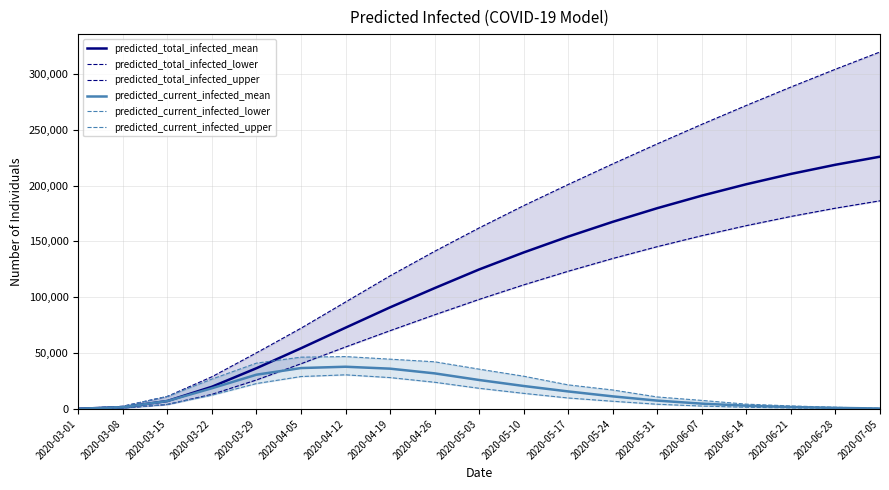

What is the total value across all series at 2020-07-05?

733286